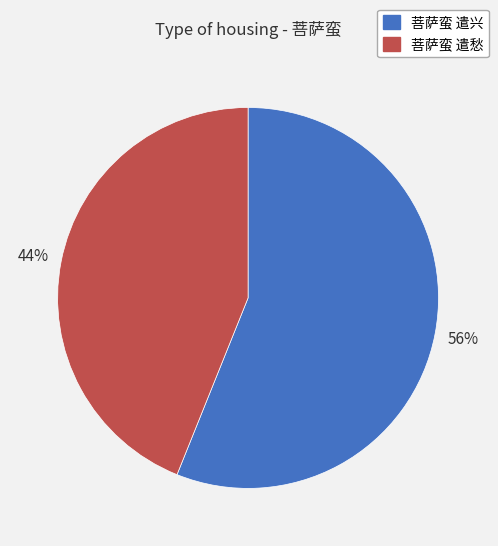

To the nearest percent, what is the difference between the largest and smallest slice percentages?

12%